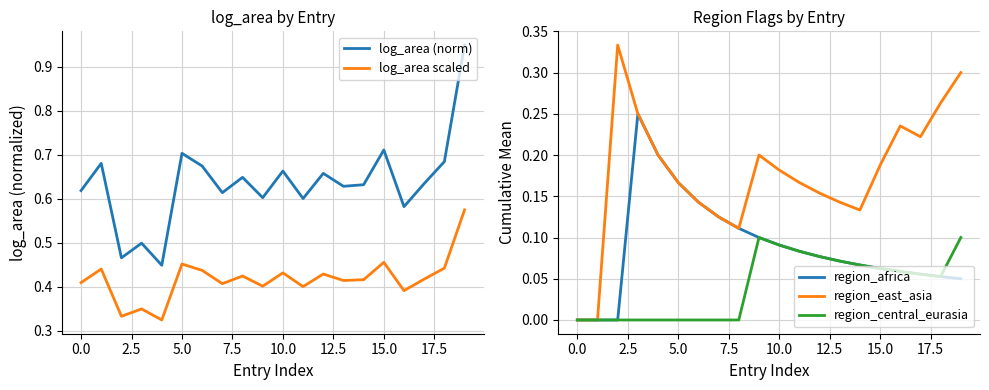

In log_area scaled, how many points are lower than both neighbors (excluding endpoints)?

7